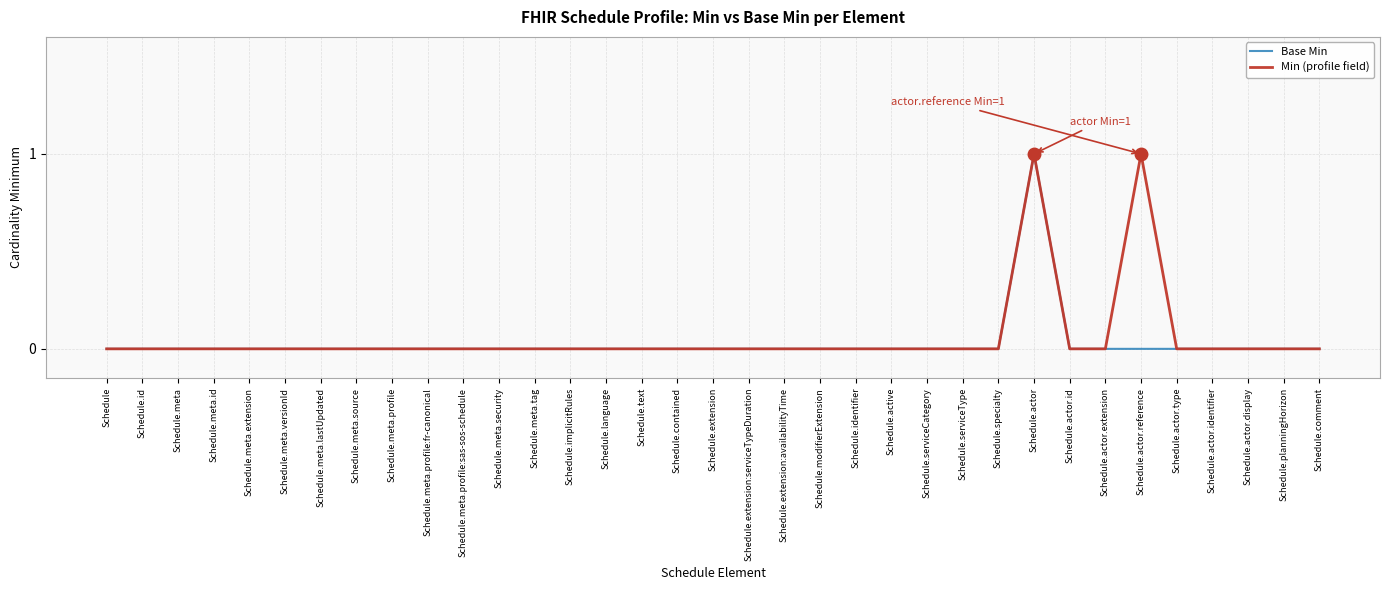

Is it true that Min (profile field) equals 1 at Schedule.actor.type?

False